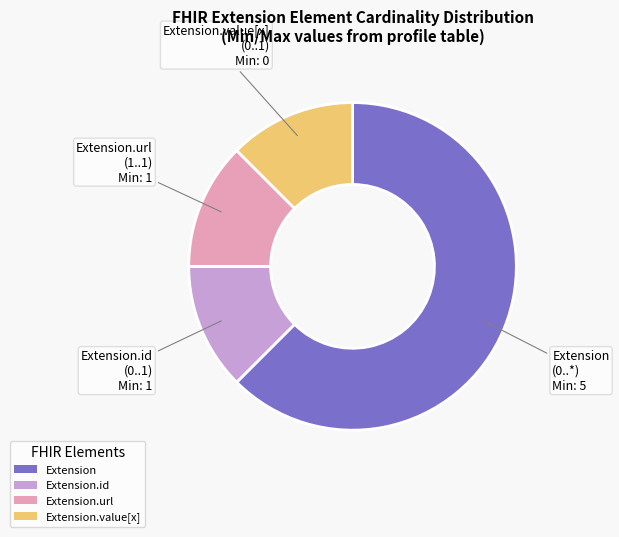

How many segments does this pie chart have?

4